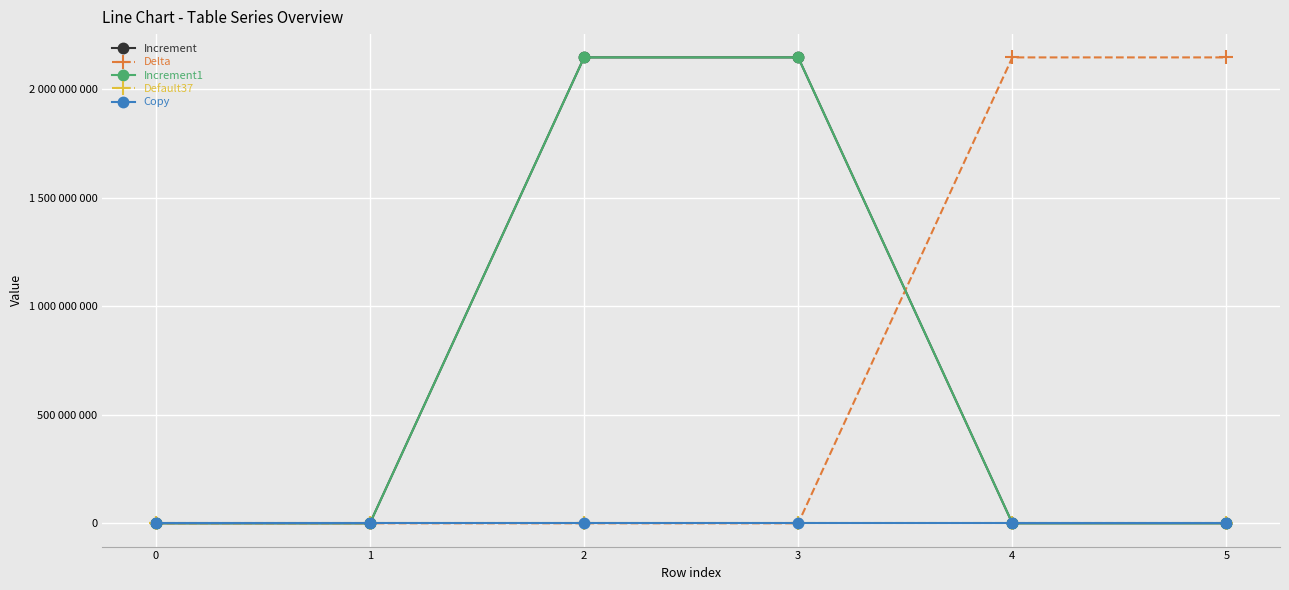

Reading left to right, what are all the values shown in this chart?

Increment: 0	1	2147483647	2147483648	1	2
Delta: 0	0	1	1	2147482649	2147482648
Increment1: 1	2	2147483647	2147483648	1	2
Default37: 0	37	1	1	1	37
Copy: 0	0	1	1	1	1